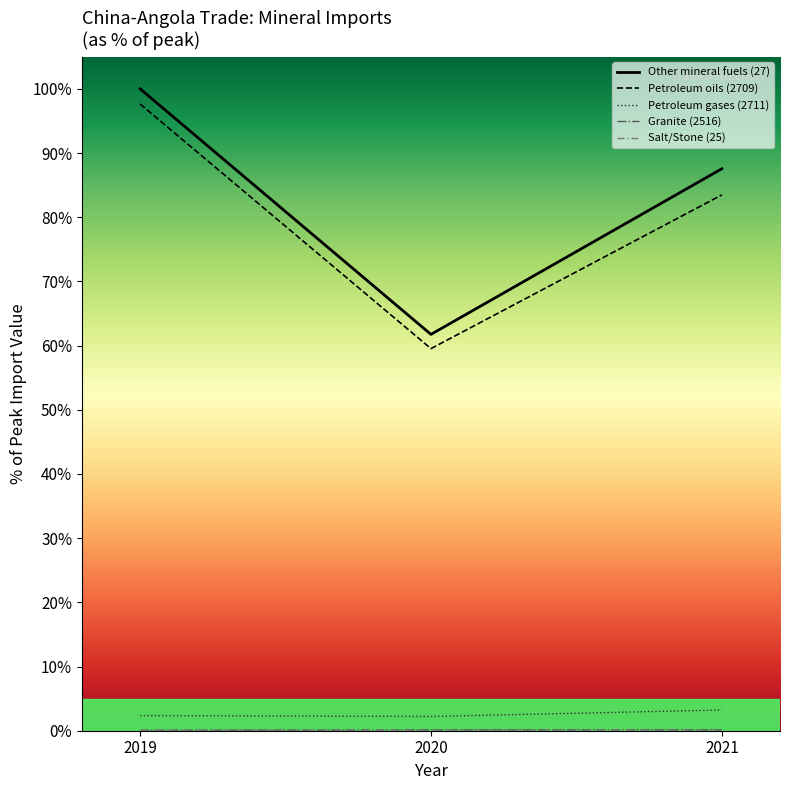

What is the average value of the Petroleum gases (2711) series?

2.6